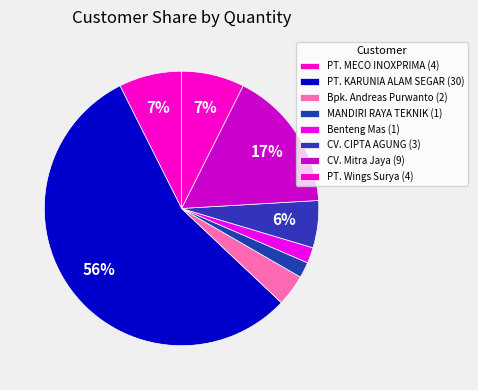

Which category has the biggest portion of the pie?

PT. KARUNIA ALAM SEGAR